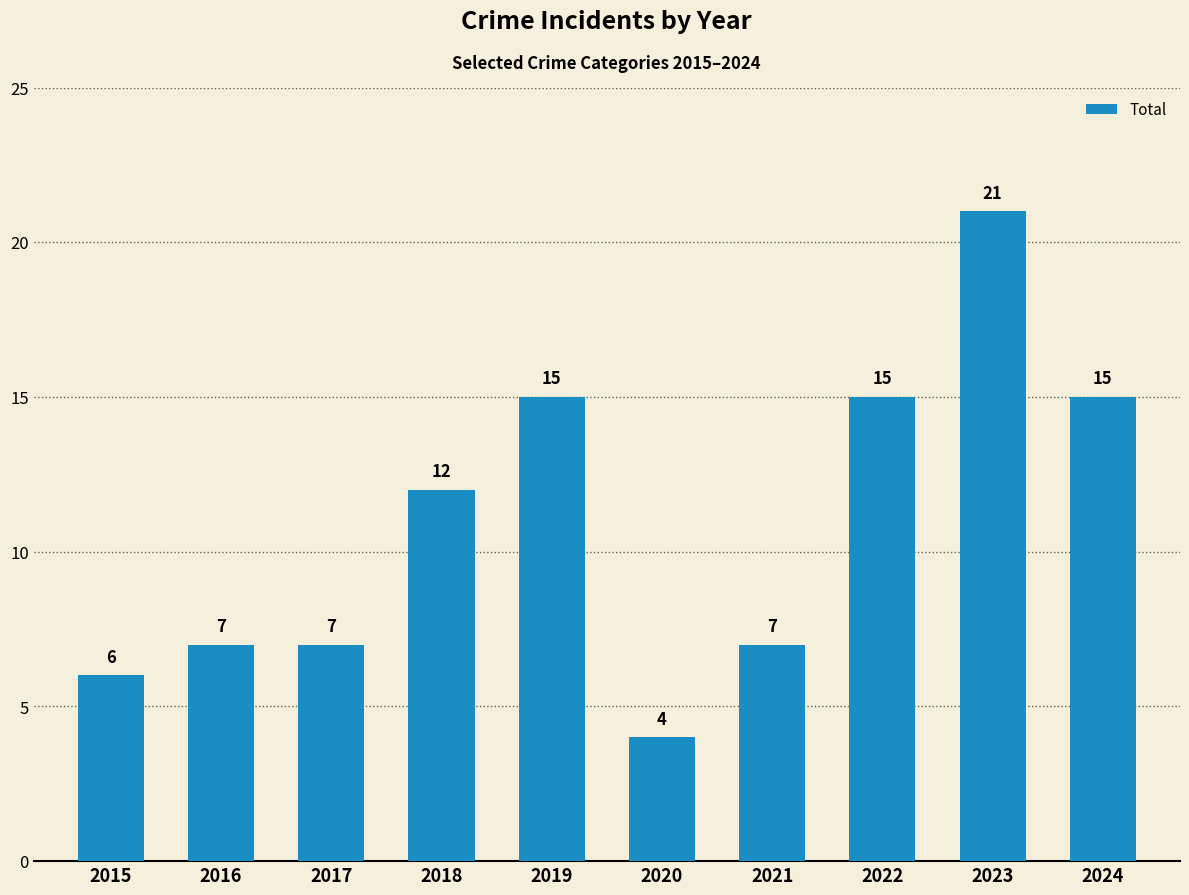

At which label is the value closest to 12?

2018